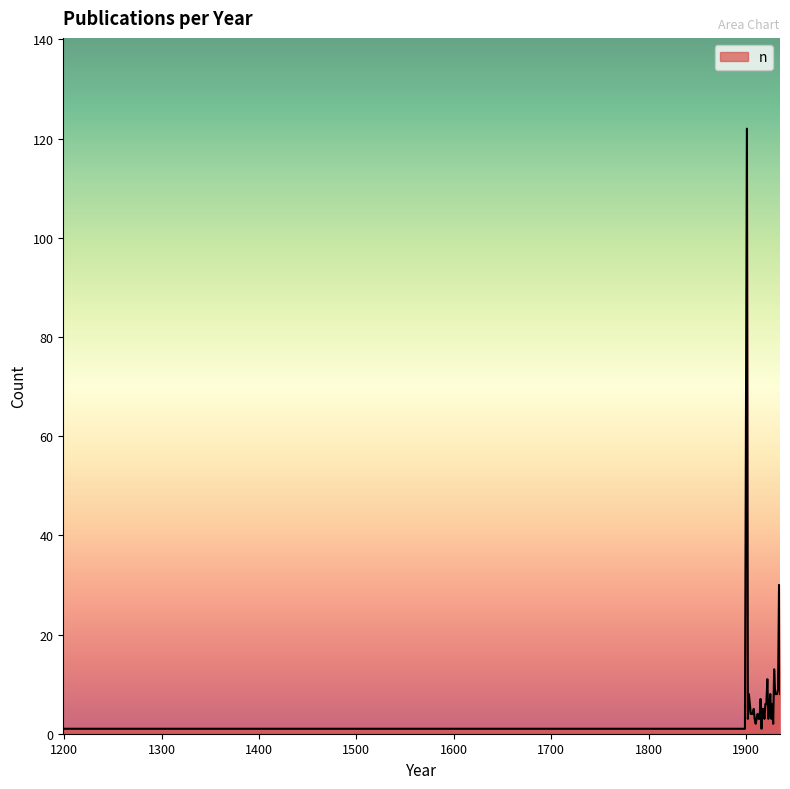

What is the maximum value shown in the chart?

122